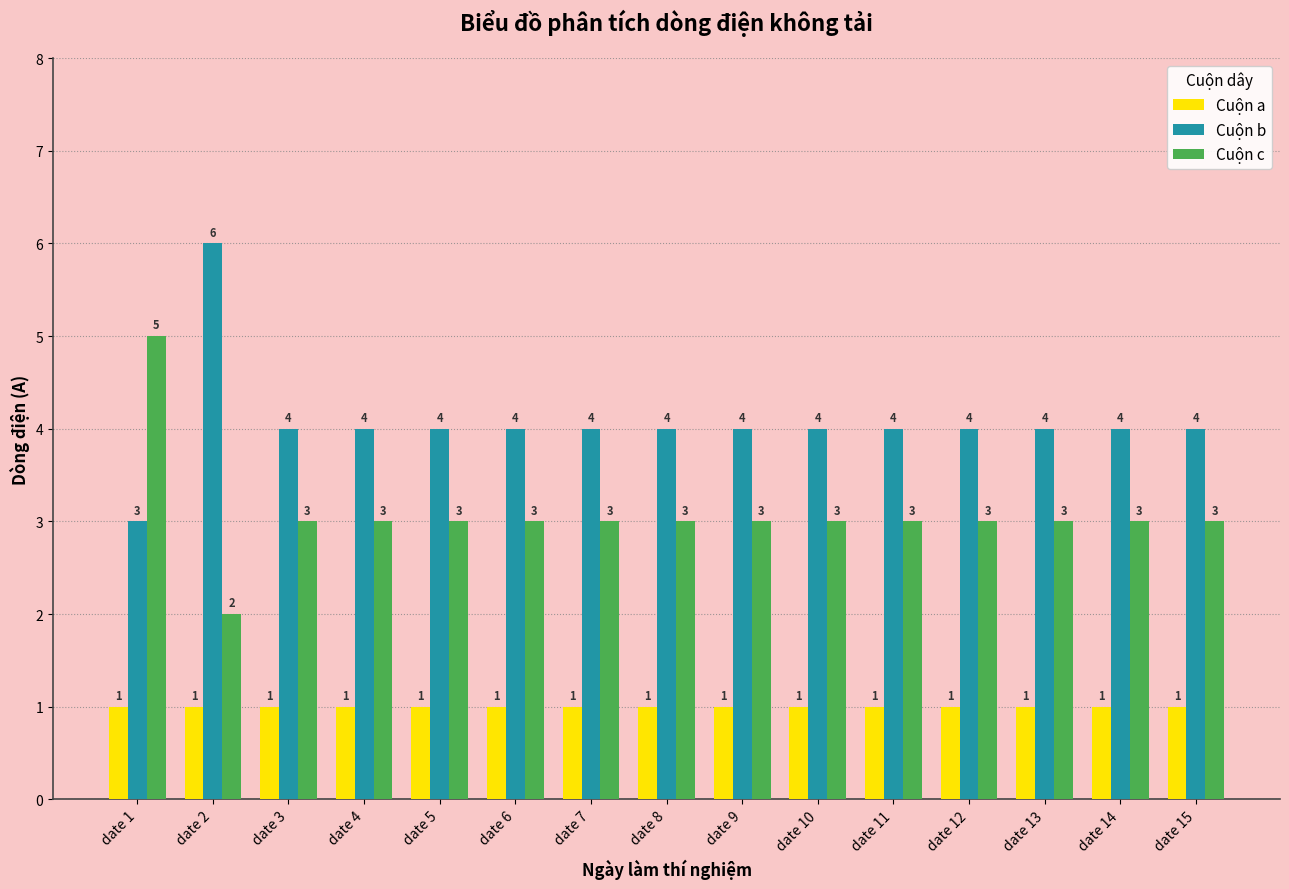

What value does the Cuộn b series have at date 1?

3